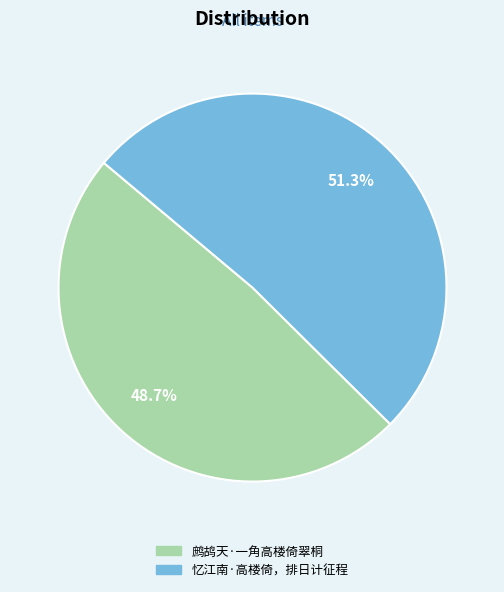

What percentage is the 忆江南·高楼倚，排日计征程 slice, to the nearest percent?

51%